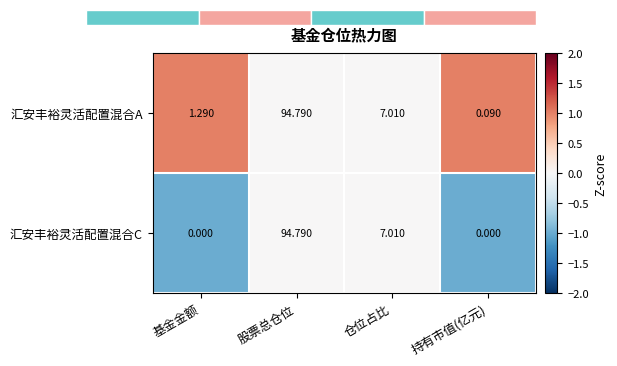

Which label corresponds to the smallest value in the chart?

基金金额